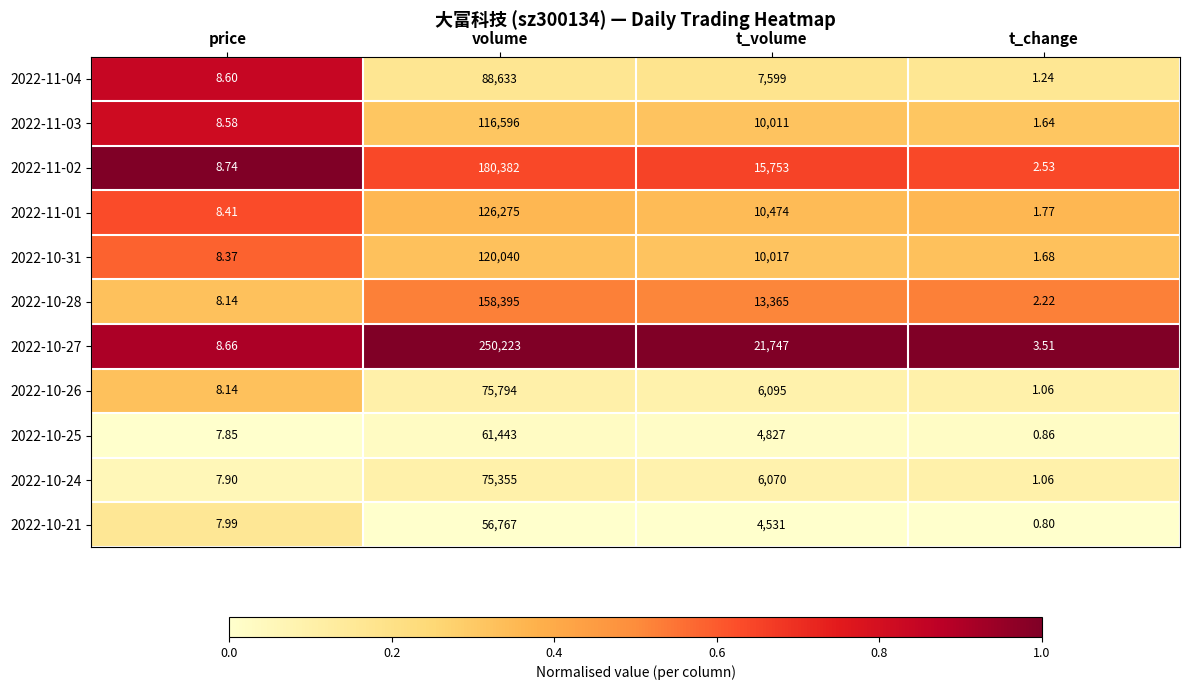

Is the value of 2022-10-27 at price greater than the value of 2022-10-25 at volume?

No